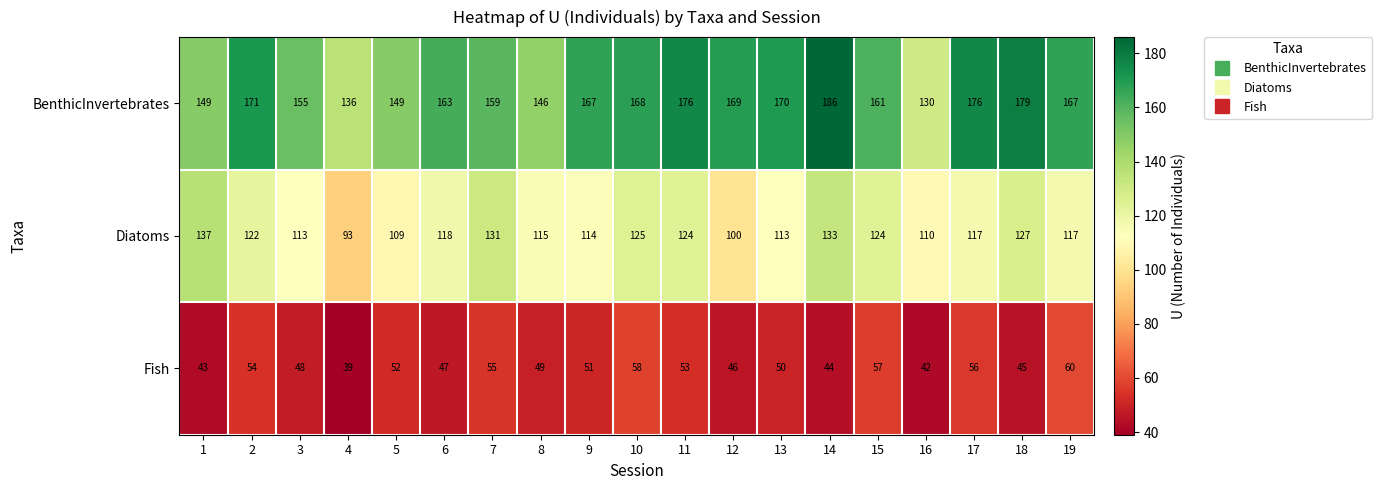

Count the number of categories in the chart.

19